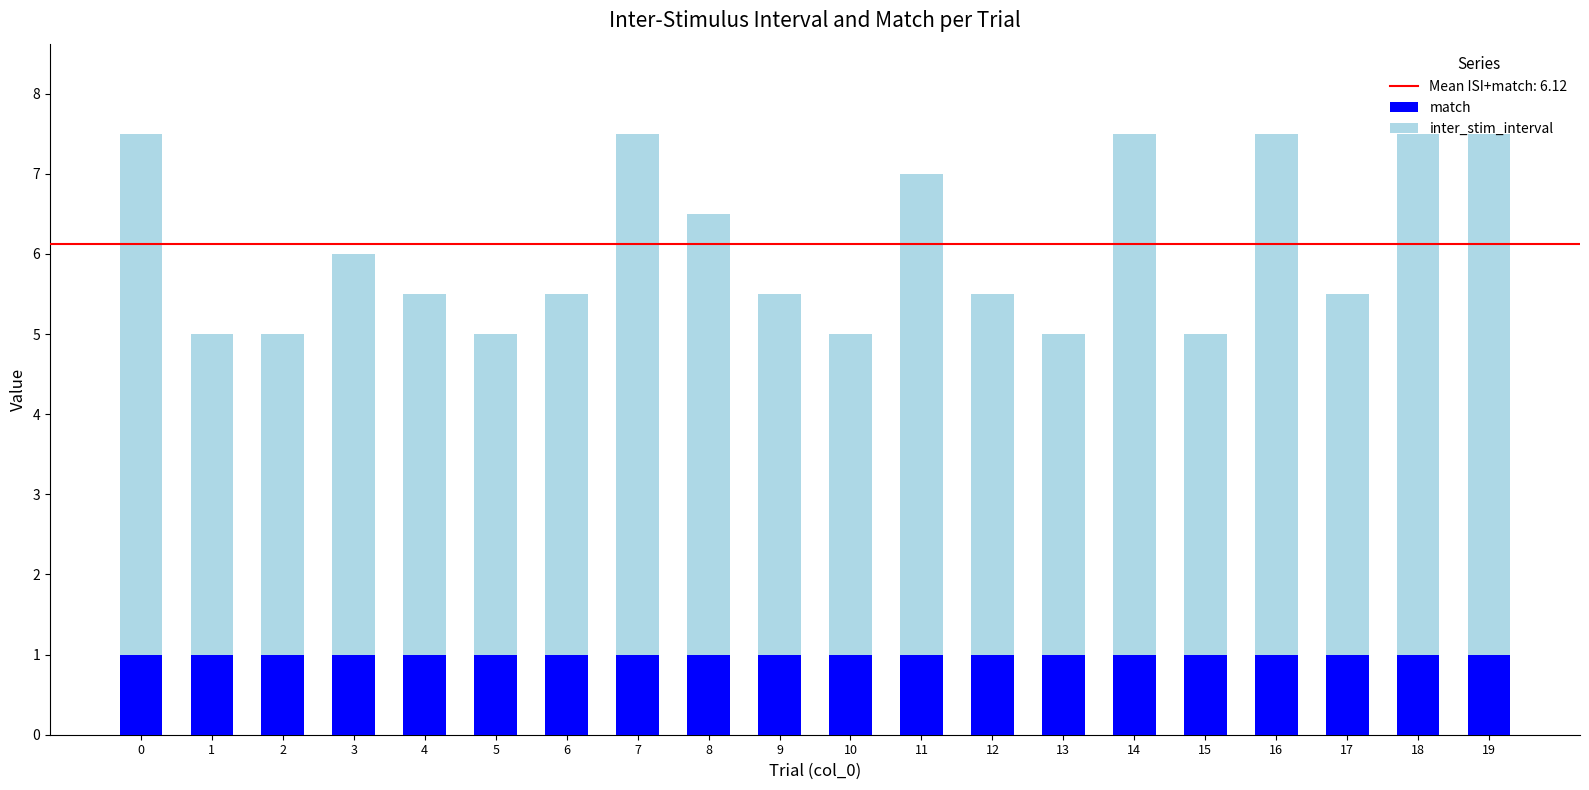

True or false: match has a value of 0.2 at 15.

False